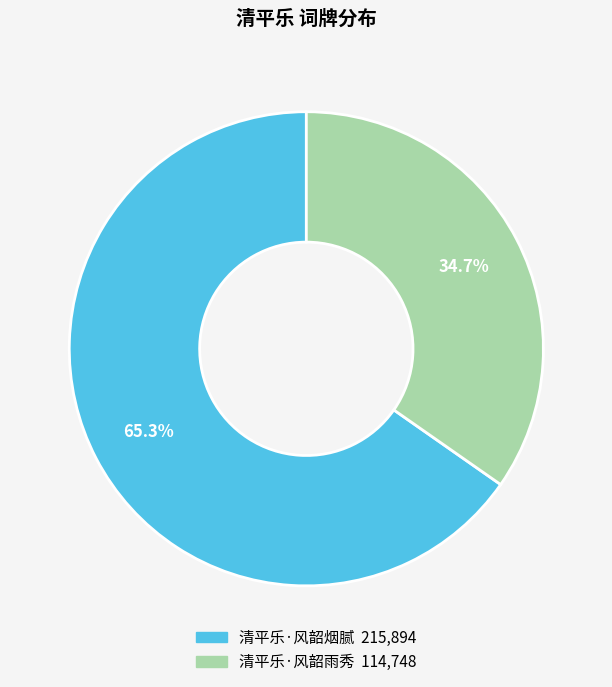

What is the ratio of the value at 清平乐·风韶烟腻 to the value at 清平乐·风韶雨秀?

1.9